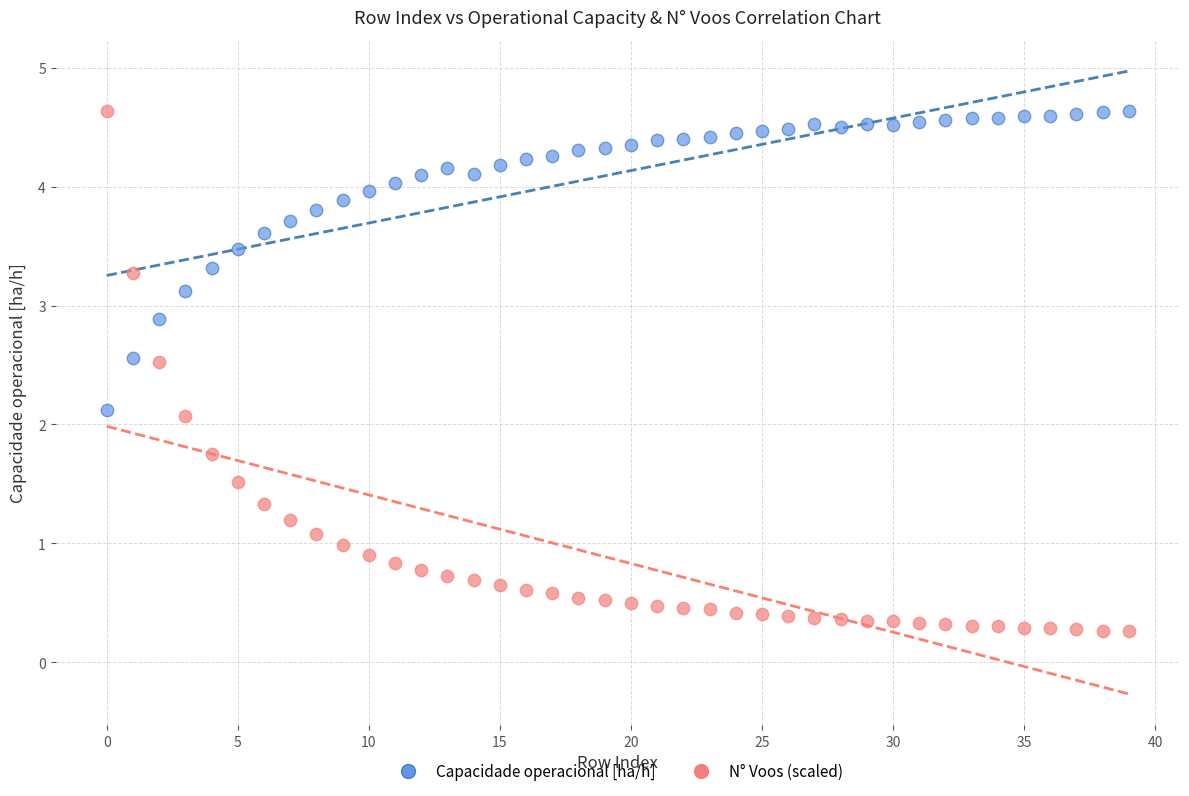

Across all data points, what is the range of Y values (max minus min)?

4.4